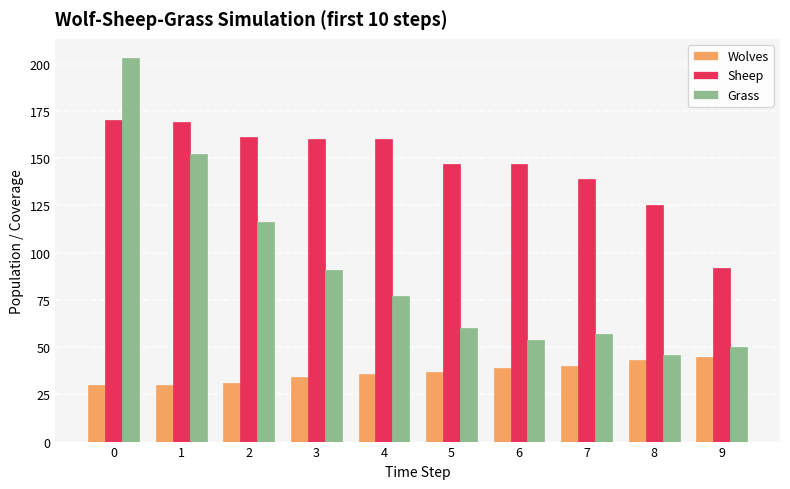

What value does the Sheep series have at 4?

160